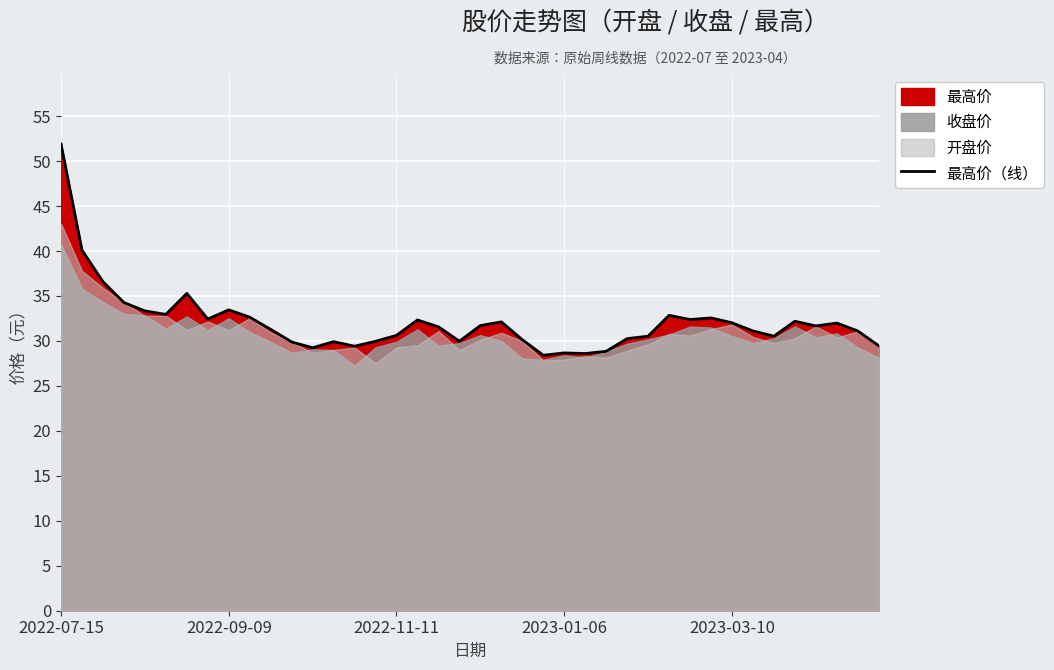

True or false: the data has more than 2 interior local peaks.

True